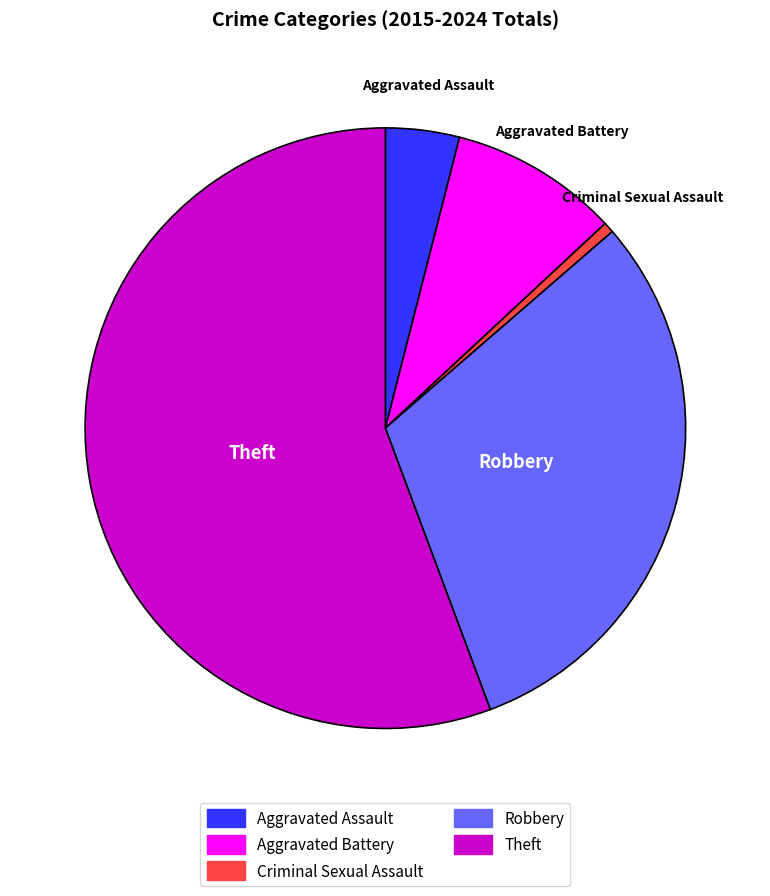

Which has a higher value, Theft or Aggravated Assault?

Theft